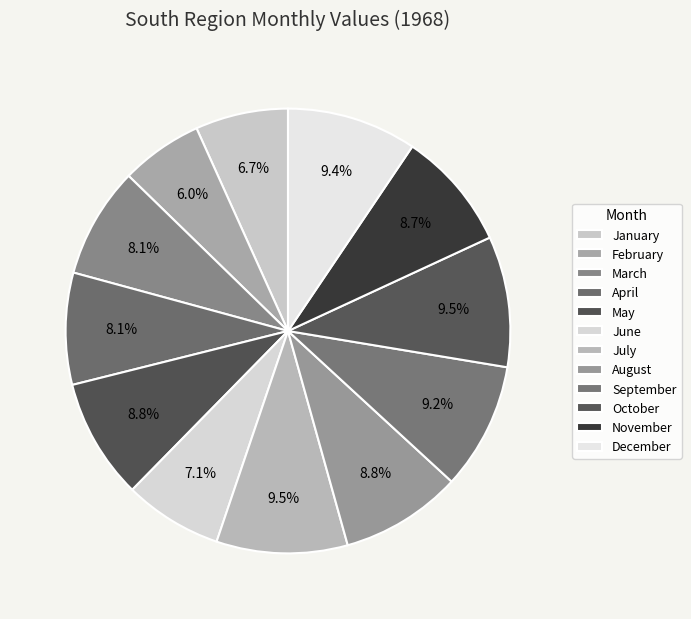

Which category has the smallest portion of the pie?

February